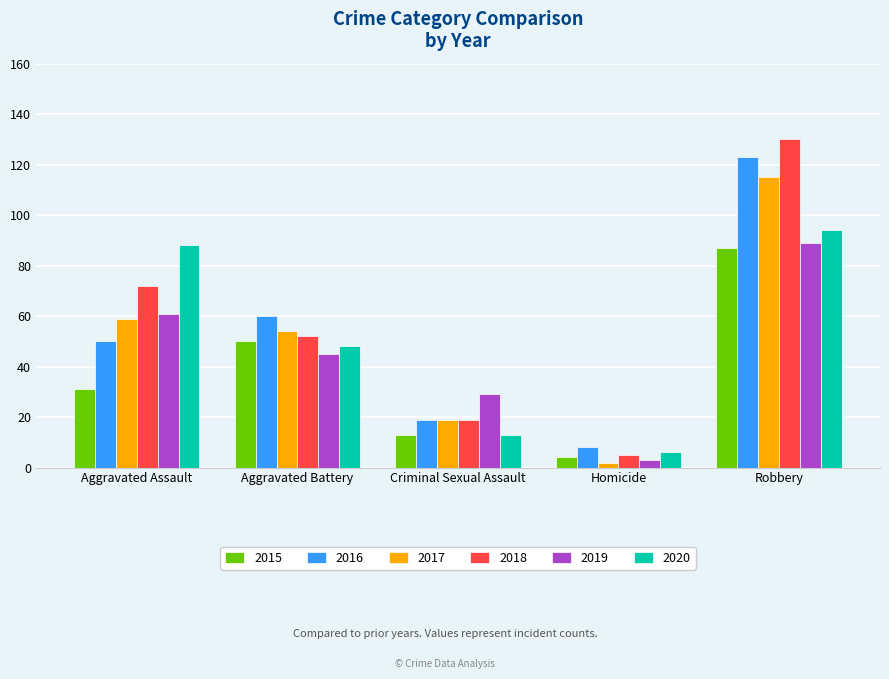

What is the lowest value of the 2019 series?

3